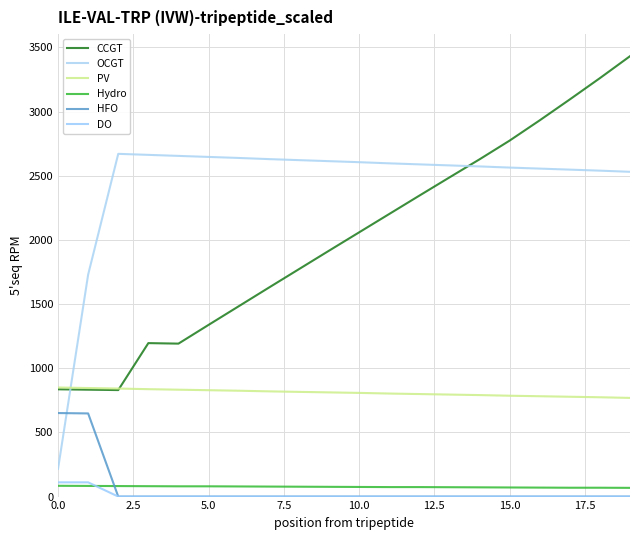

What is the maximum value for DO?

111